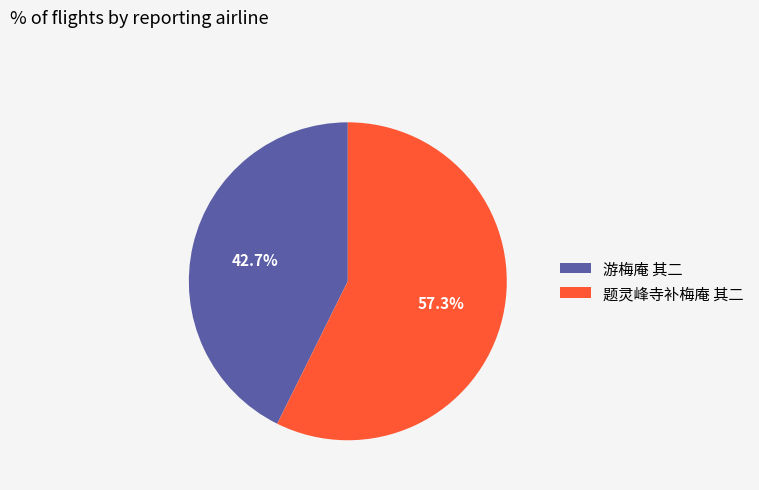

Is 题灵峰寺补梅庵 其二 the majority of the pie?

Yes